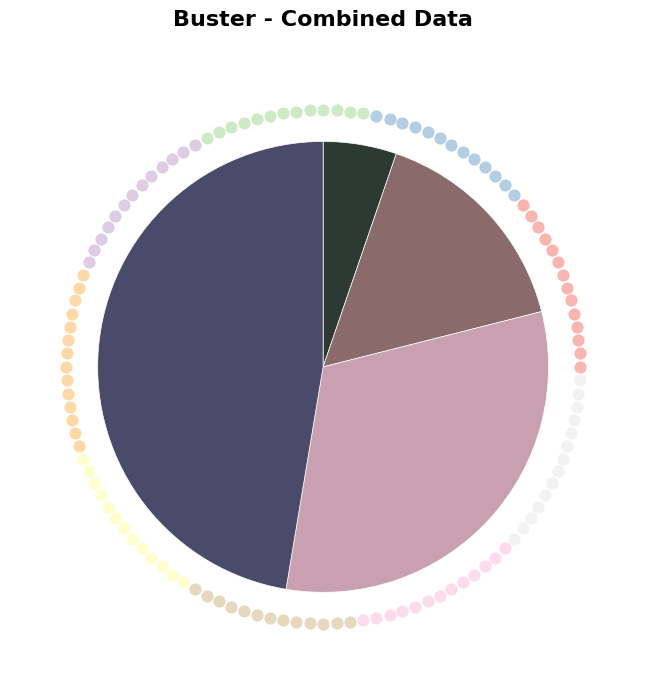

True or false: Aggravated Battery accounts for 2% of the total.

False